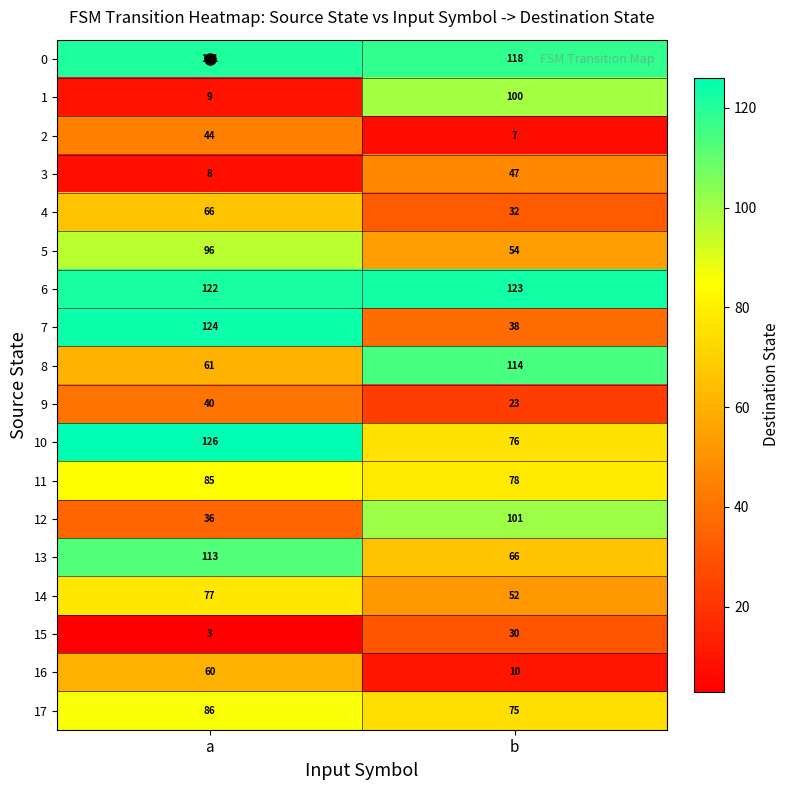

What is the approximate value of 8 at a, to the nearest 5?

60